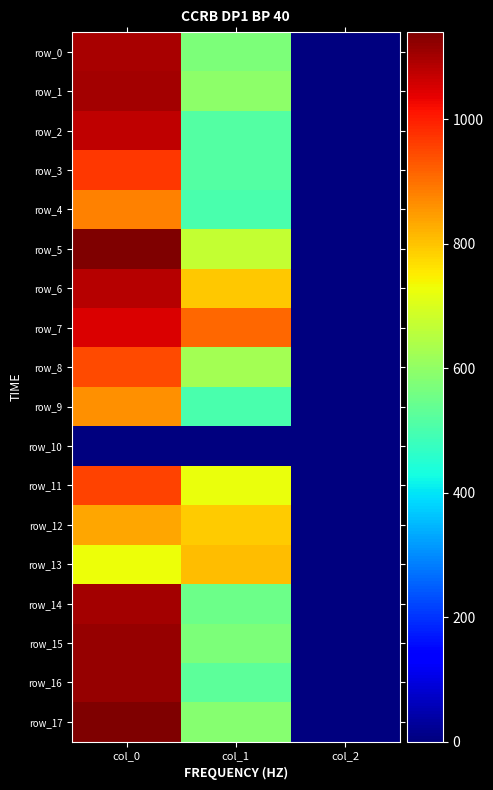

Reading right to left, extract all data points from this chart.

row_0: col_2=2.0	col_1=570.4	col_0=1096.7
row_1: col_2=2.0	col_1=594.0	col_0=1100.0
row_2: col_2=2.0	col_1=516.4	col_0=1073.3
row_3: col_2=2.0	col_1=516.4	col_0=970.0
row_4: col_2=2.0	col_1=502.9	col_0=880.0
row_5: col_2=2.0	col_1=668.2	col_0=1136.7
row_6: col_2=2.0	col_1=793.1	col_0=1083.3
row_7: col_2=2.0	col_1=911.2	col_0=1050.0
row_8: col_2=2.0	col_1=624.4	col_0=946.7
row_9: col_2=2.0	col_1=499.5	col_0=863.3
row_10: col_2=0.0	col_1=0.0	col_0=0.0
row_11: col_2=2.0	col_1=725.6	col_0=953.3
row_12: col_2=2.0	col_1=789.8	col_0=833.3
row_13: col_2=2.0	col_1=810.0	col_0=730.0
row_14: col_2=2.0	col_1=550.1	col_0=1103.3
row_15: col_2=2.0	col_1=573.8	col_0=1116.7
row_16: col_2=2.0	col_1=526.5	col_0=1113.3
row_17: col_2=2.0	col_1=587.2	col_0=1140.0